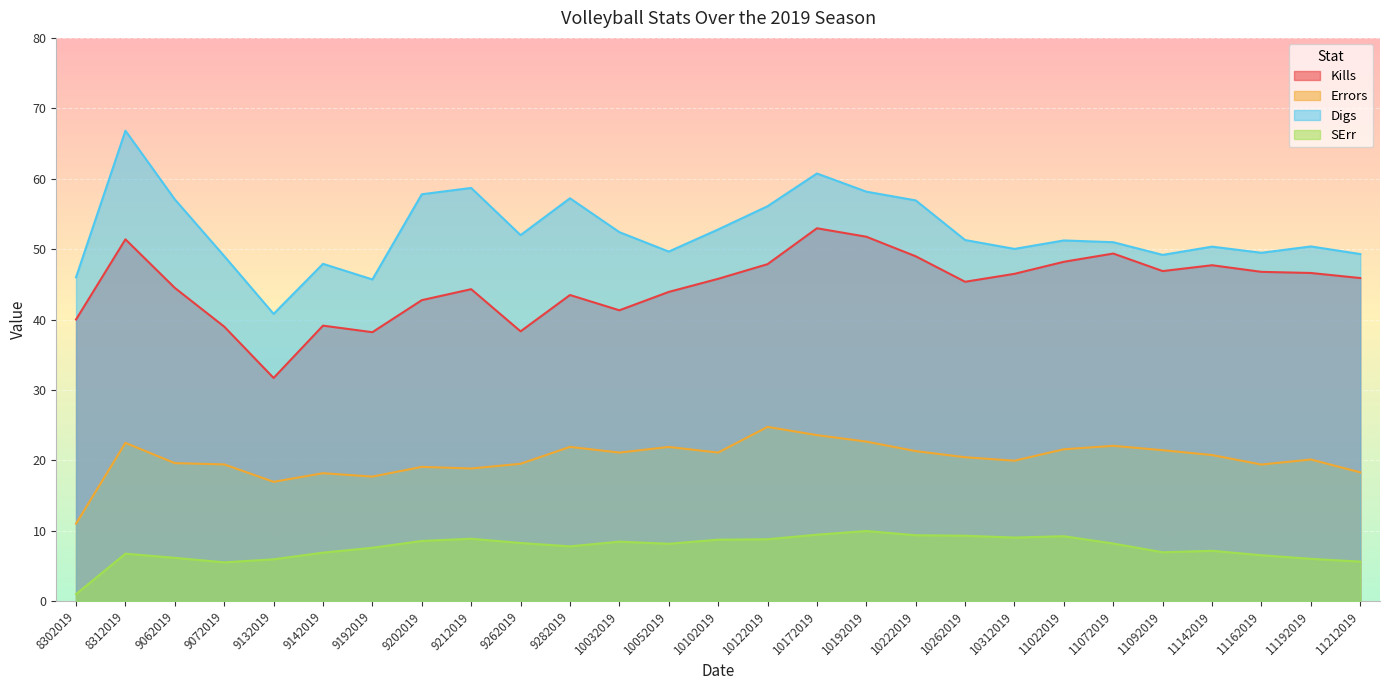

How many categories are shown in the chart?

27